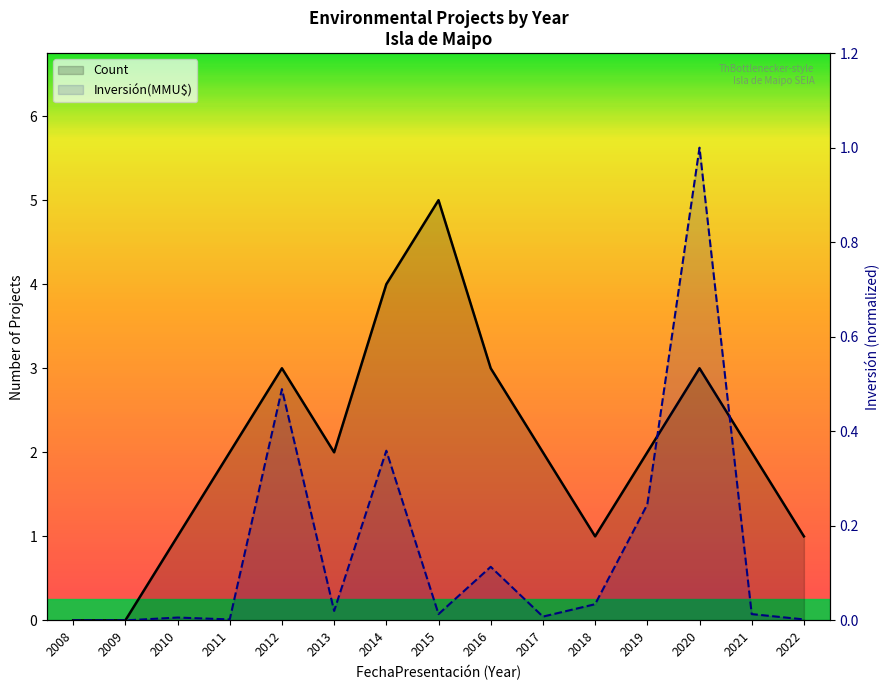

Is the value of Inversión(MMU$) at 2018 greater than the value of Count at 2008?

Yes